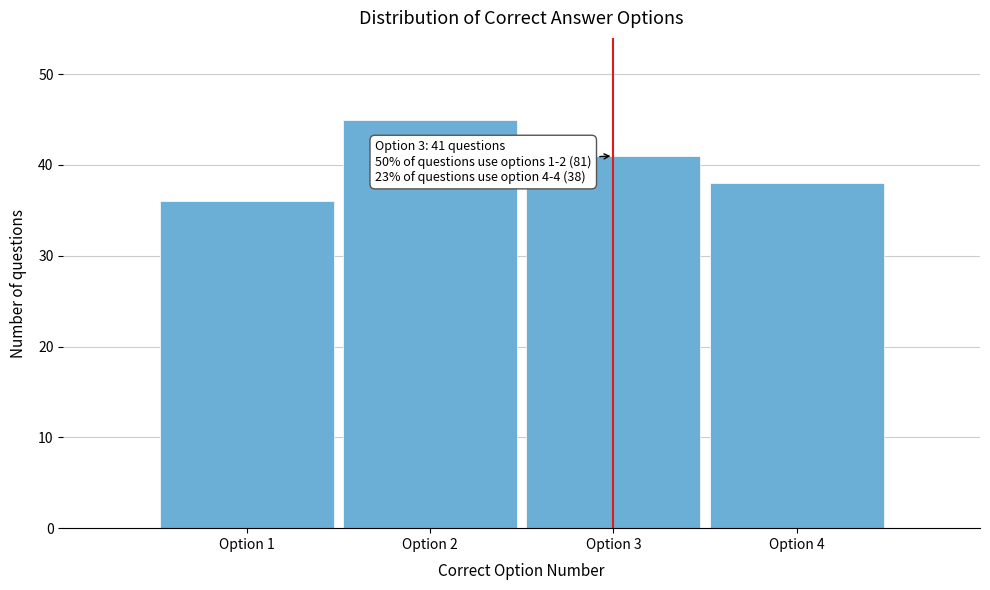

Reading right to left, what are all the values shown in this chart?

38	41	45	36